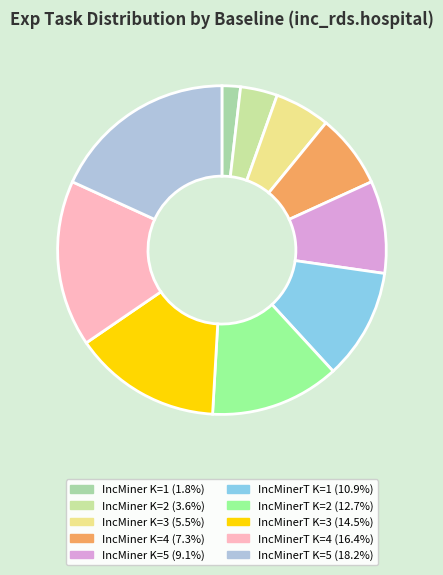

Is there a majority slice in this chart?

No